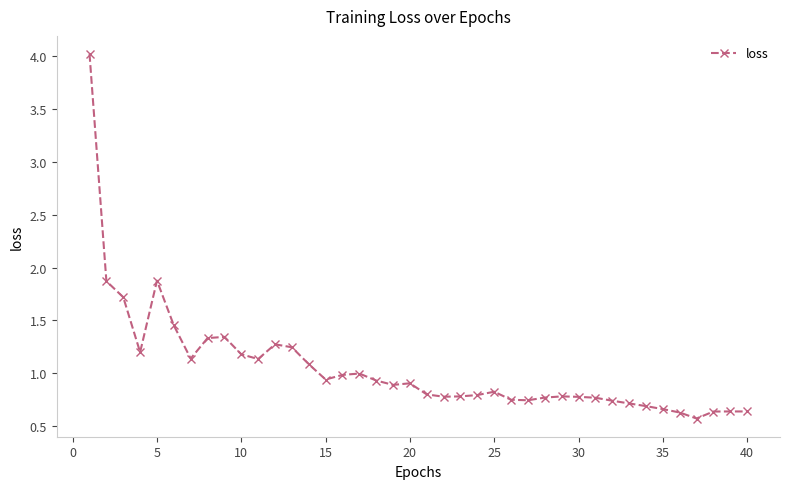

What is the maximum value shown in the chart?

4.0